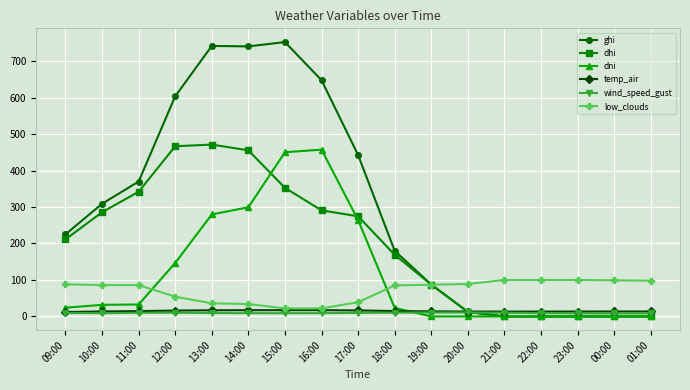

True or false: wind_speed_gust has a value of 8.9 at 14:00.

True